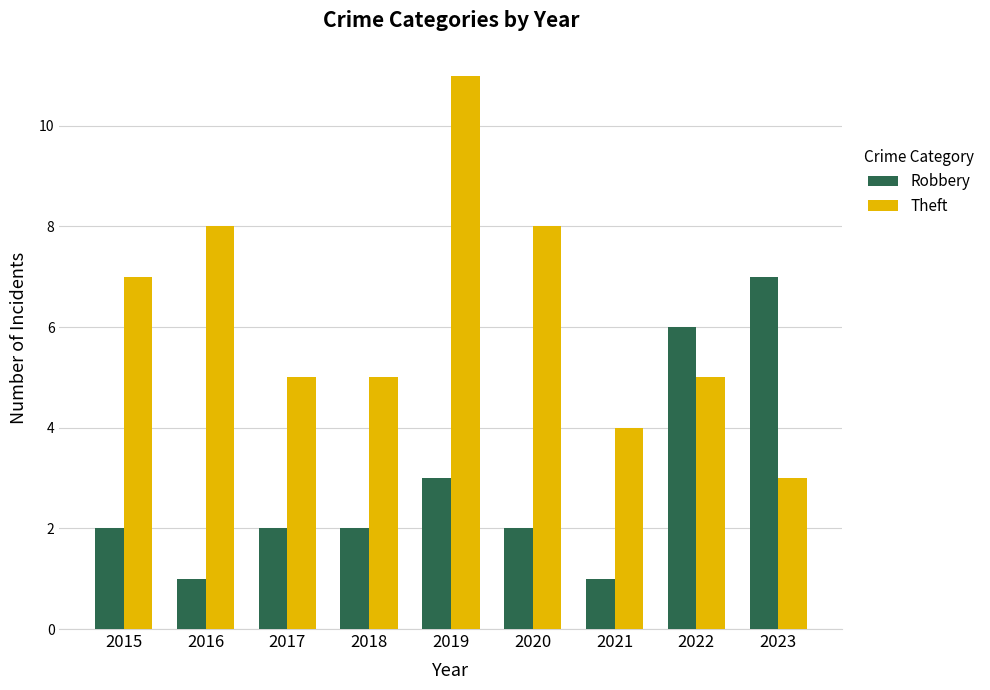

What is the value of the Robbery bar at the 7th from the left?

1